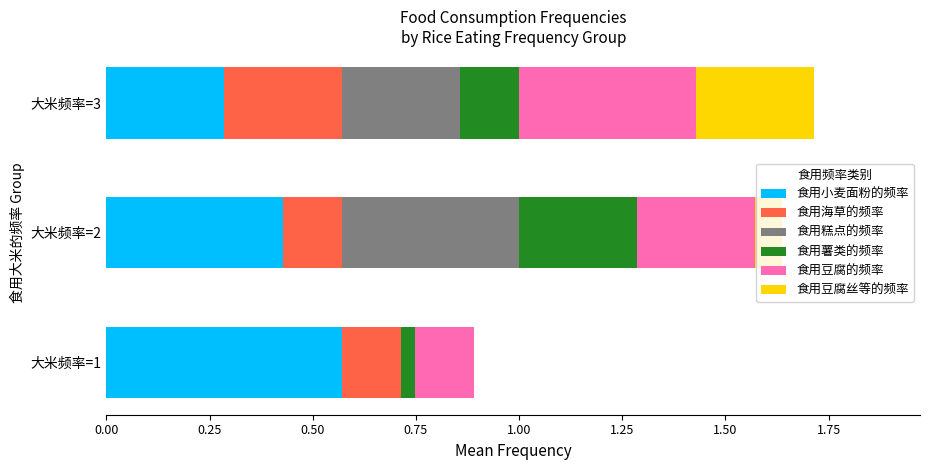

What is the total value across all series at 大米频率=3?

1.7